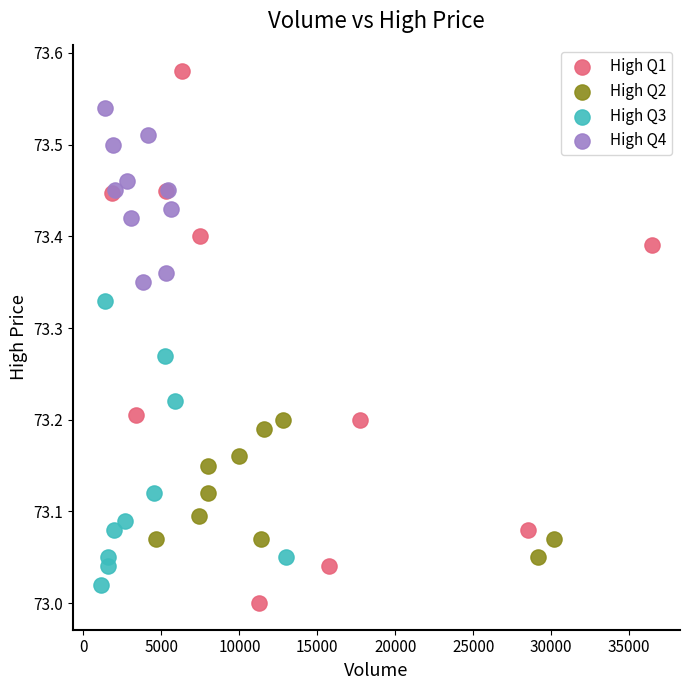

What are all the series names shown in the legend?

High Q1, High Q2, High Q3, High Q4